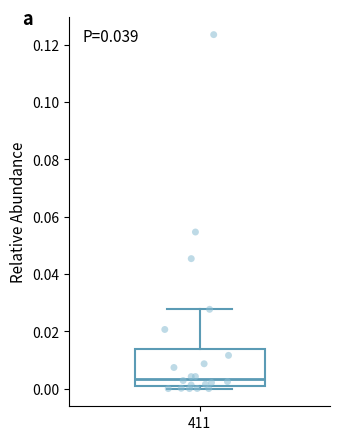

Where is the upper edge of the box at x = 411 on the y-axis? The values are not printed on the chart, so give them approximately, as read against the axis.

0.014